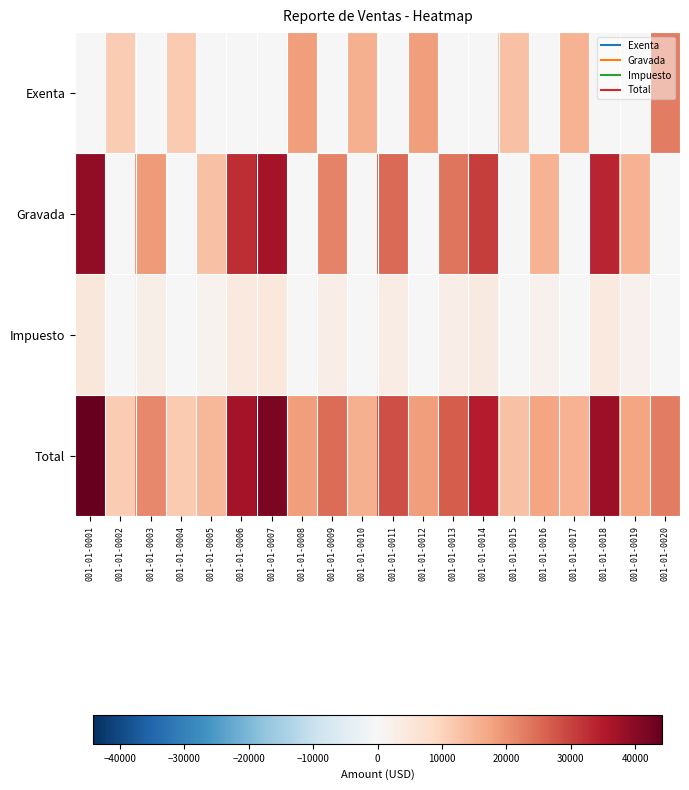

Rank the series by their maximum value, from highest to lowest.

Total, Gravada, Exenta, Impuesto